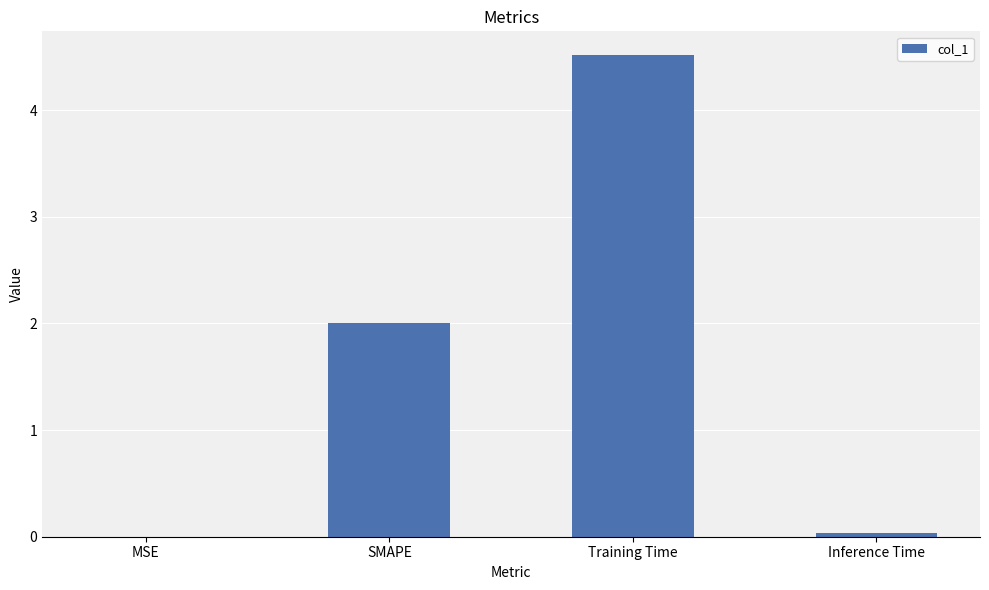

Between Training Time and Inference Time, which is larger?

Training Time